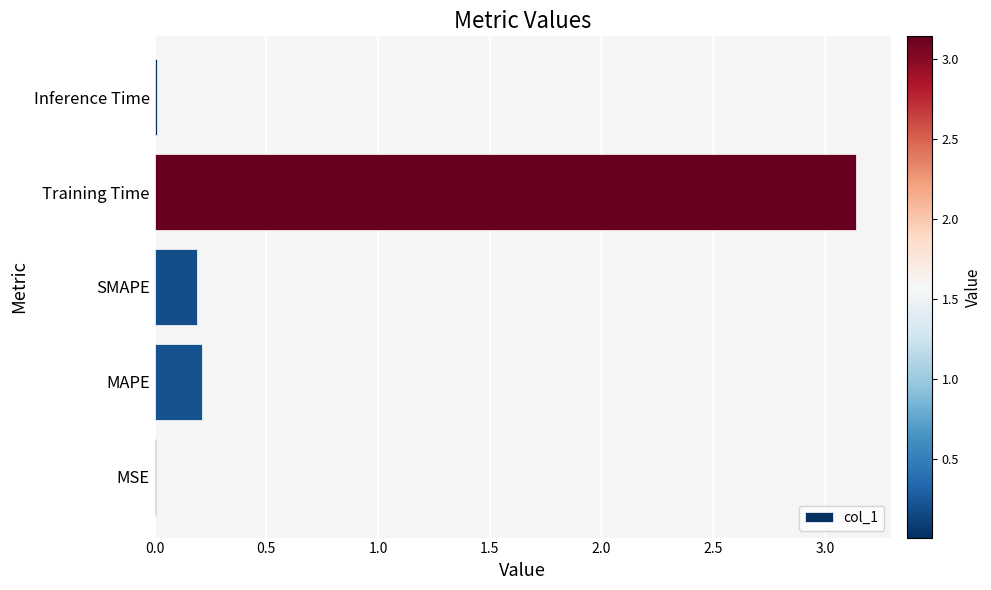

Is it true that the value at Inference Time is 0.0?

True